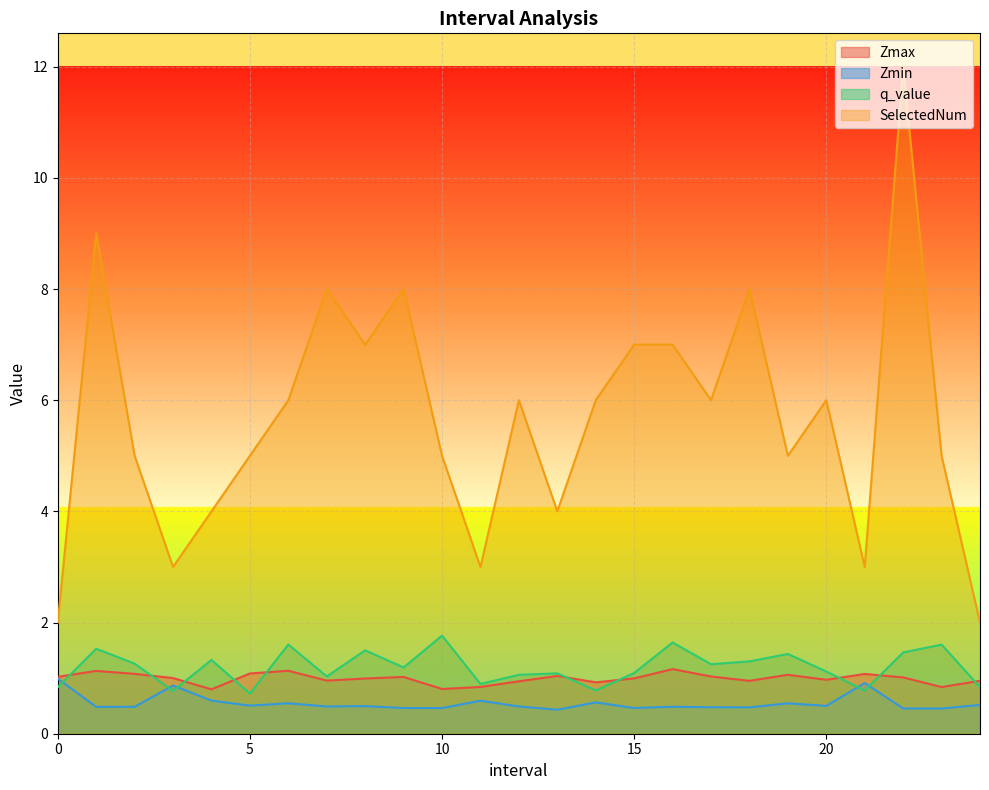

What is the sum of all q_value values?

29.9